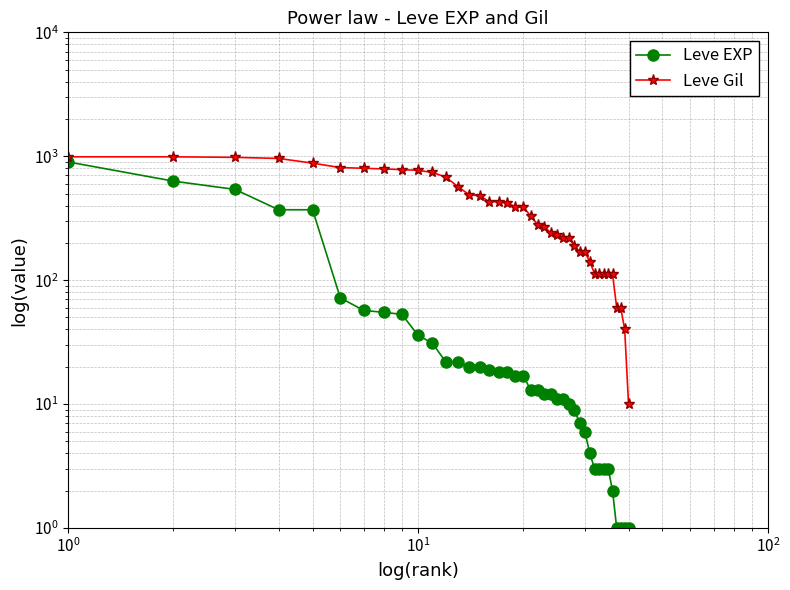

List the series in order of their overall mean, highest first.

Leve Gil, Leve EXP